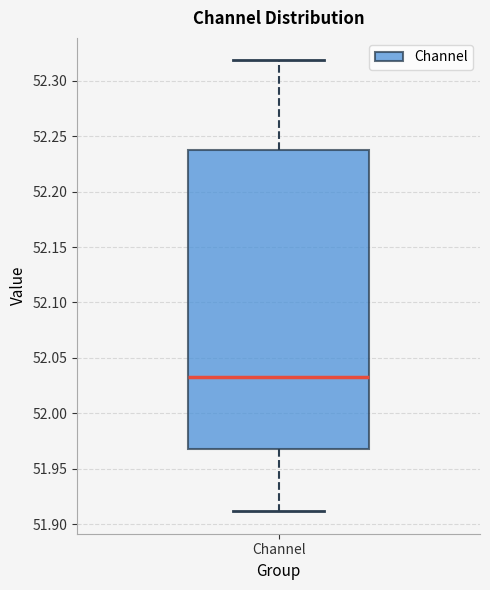

Where is the upper edge of the box for Channel on the y-axis? The values are not printed on the chart, so give them approximately, as read against the axis.

52.235